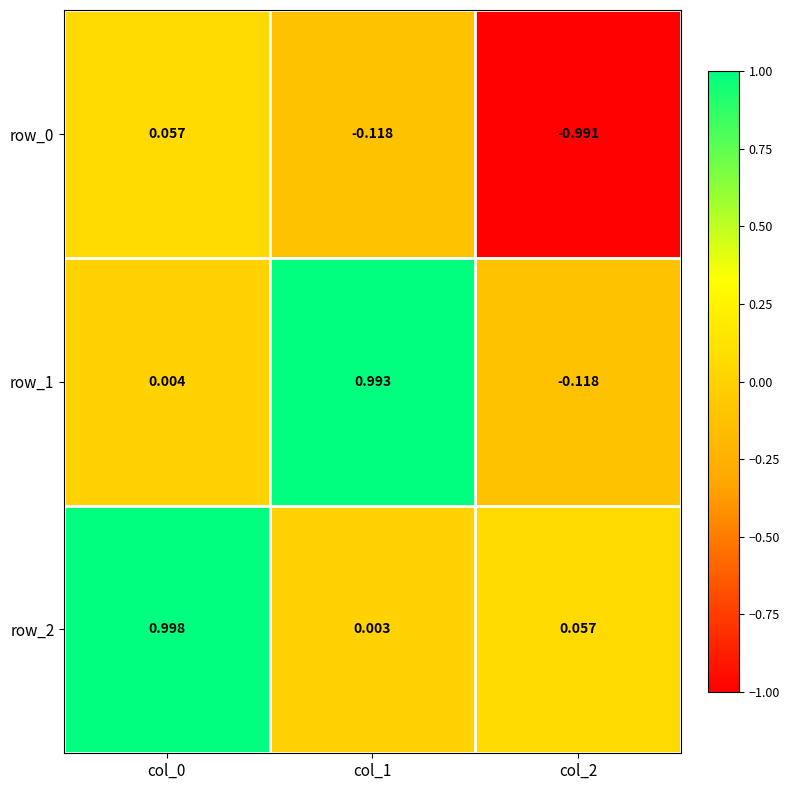

Which series has the largest total across all categories?

row_2